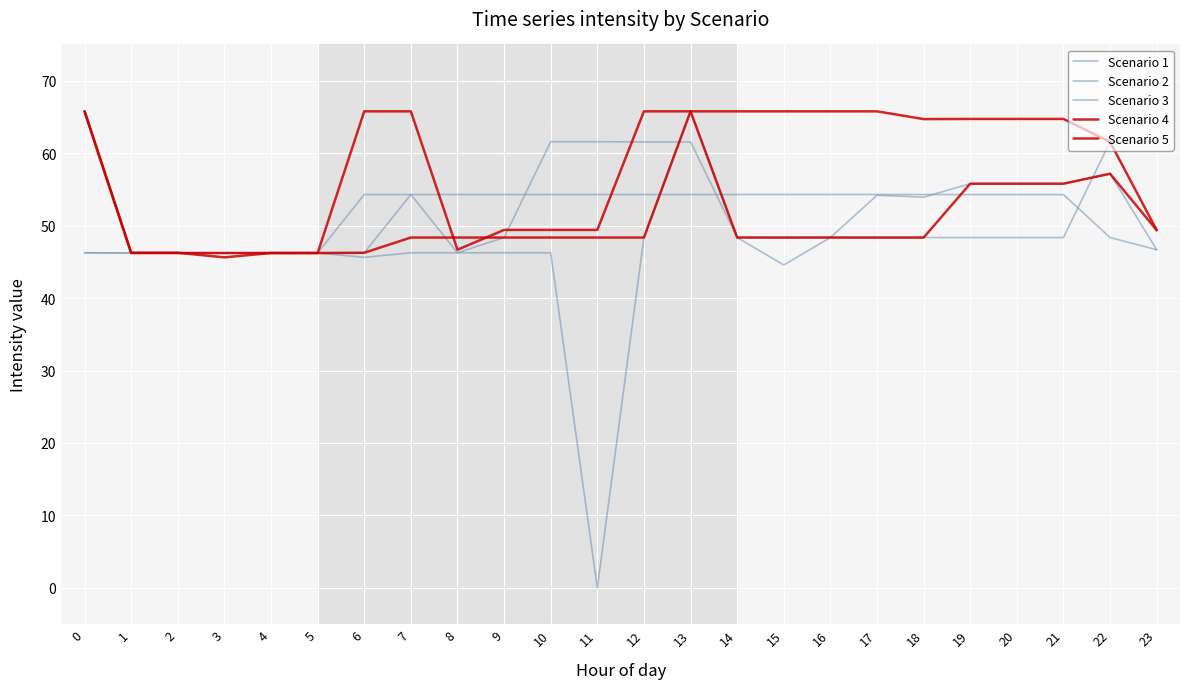

List the labels in order of Scenario 5 value, largest first.

0, 13, 22, 19, 20, 21, 23, 7, 8, 9, 10, 11, 12, 14, 15, 16, 17, 18, 6, 1, 2, 3, 4, 5